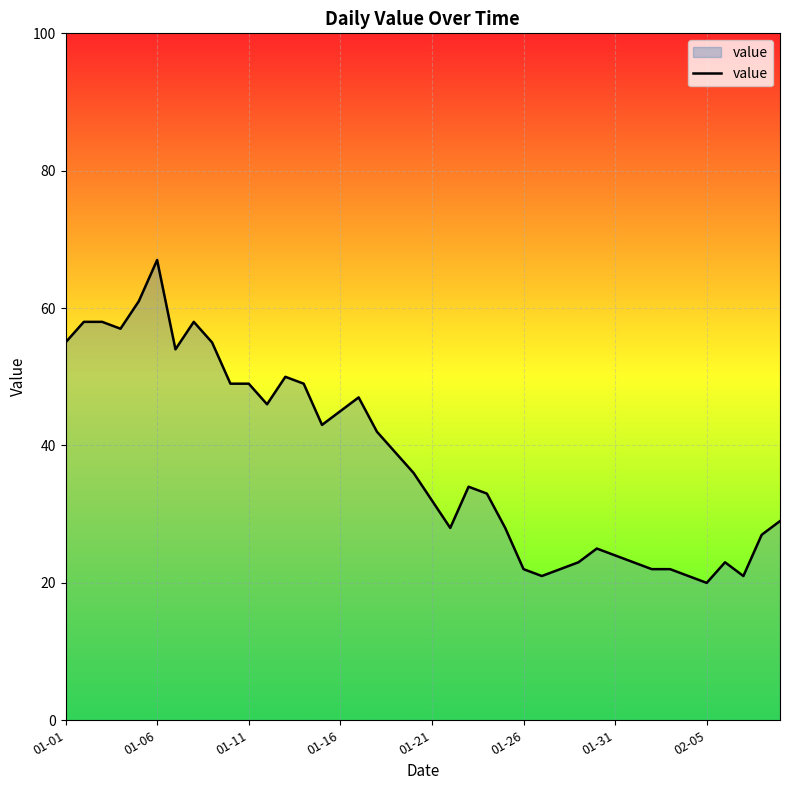

What is the maximum value shown in the chart?

67